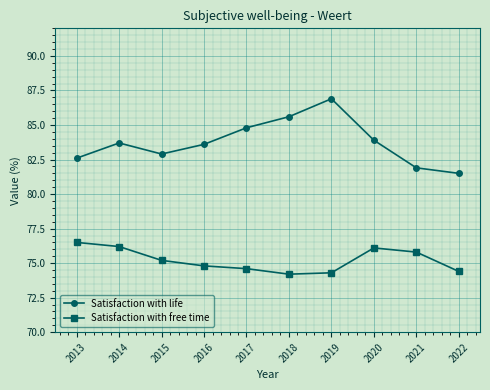

What is the difference between the maximum and second lowest values in the Satisfaction with life series?

5.0